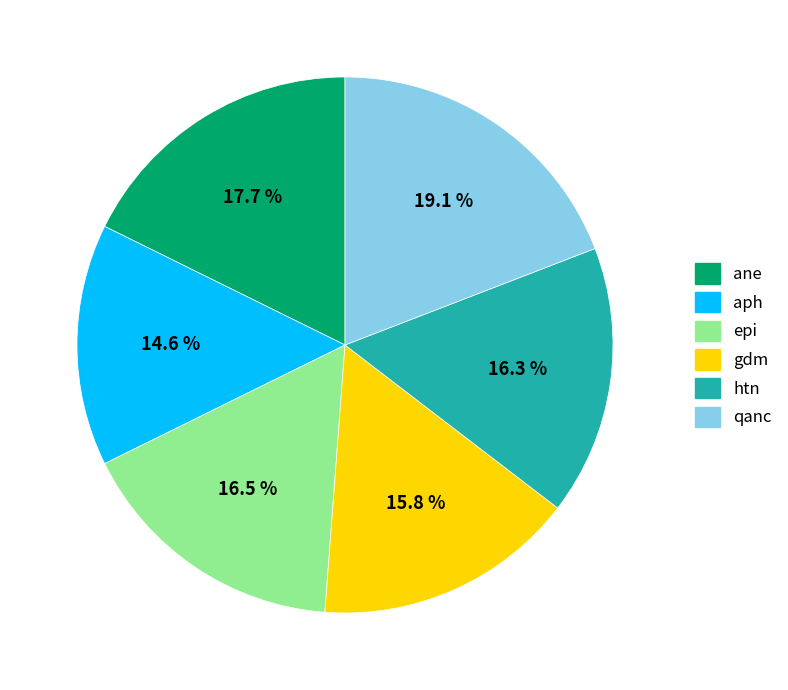

What portion of the pie excludes ane?

82.3%